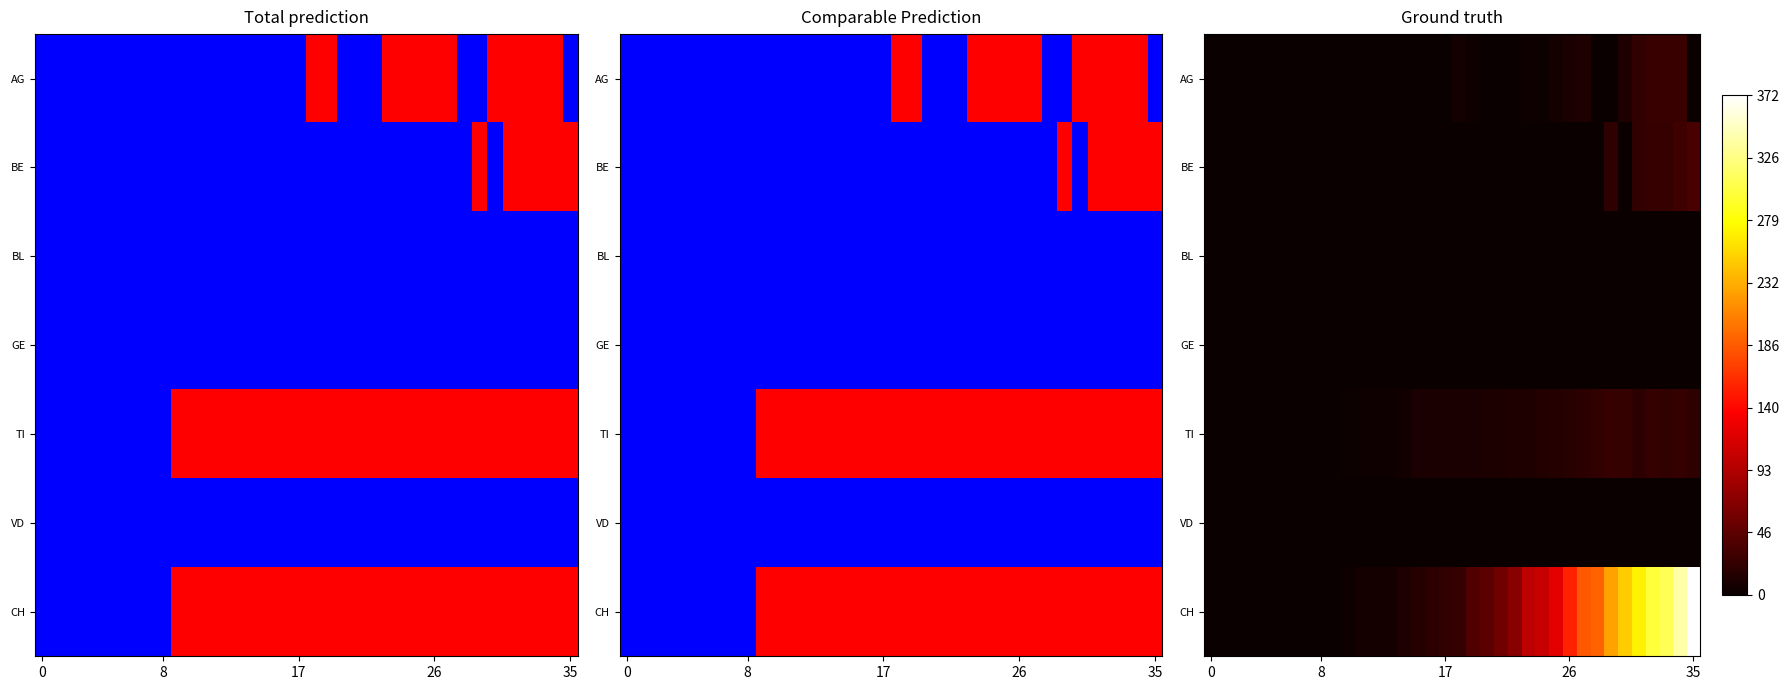

Which series has the largest total across all categories?

CH